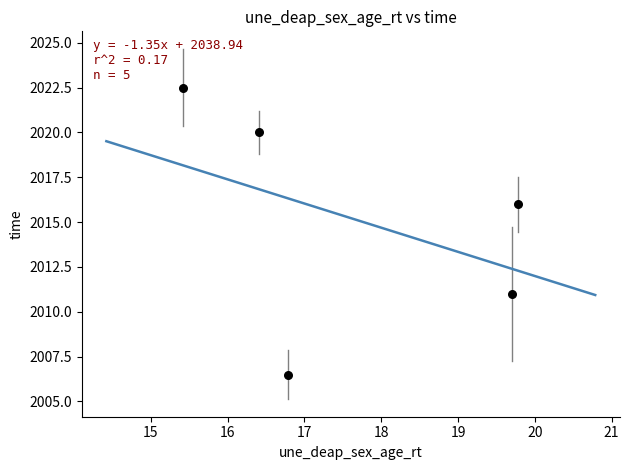

What is the average Y value?

2015.2